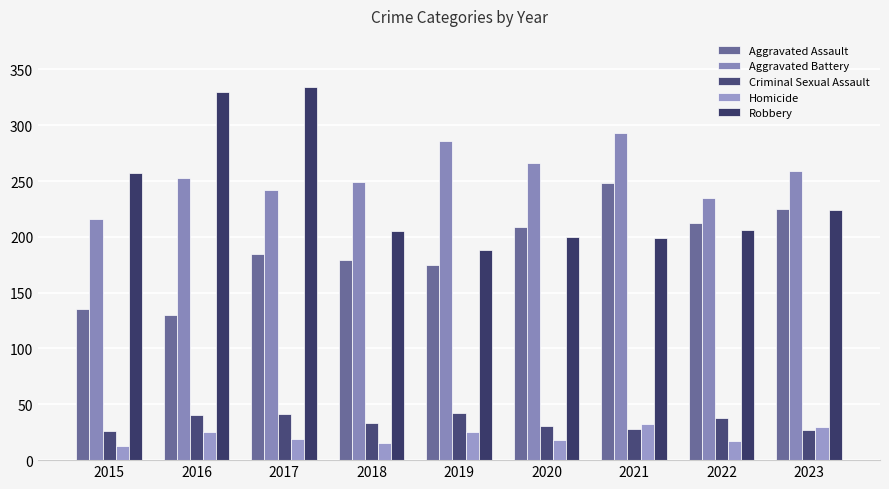

The Criminal Sexual Assault series shows 43 at 2015. True or false?

False